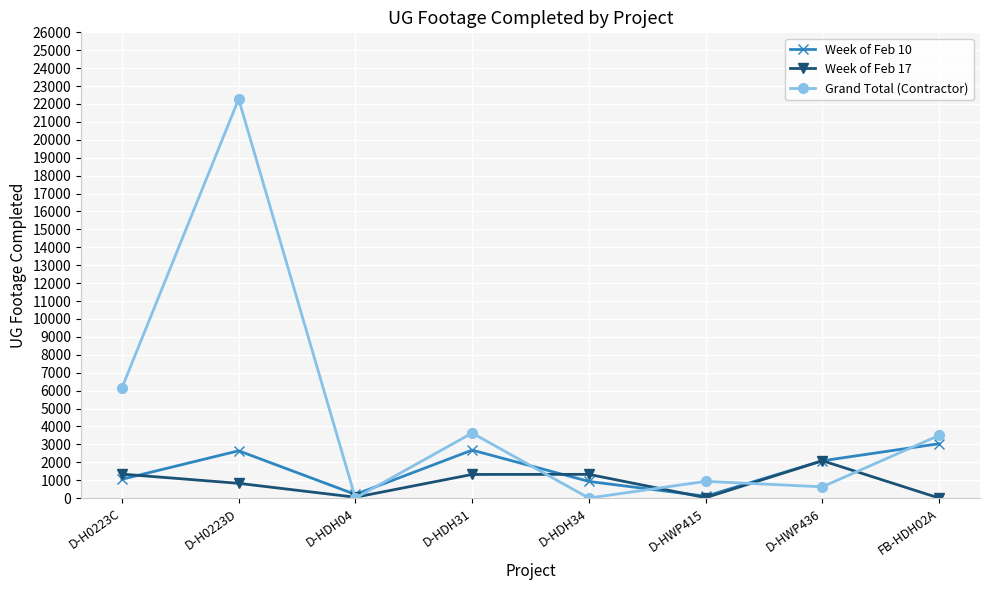

Where is the first local minimum for Grand Total (Contractor)?

D-HDH04